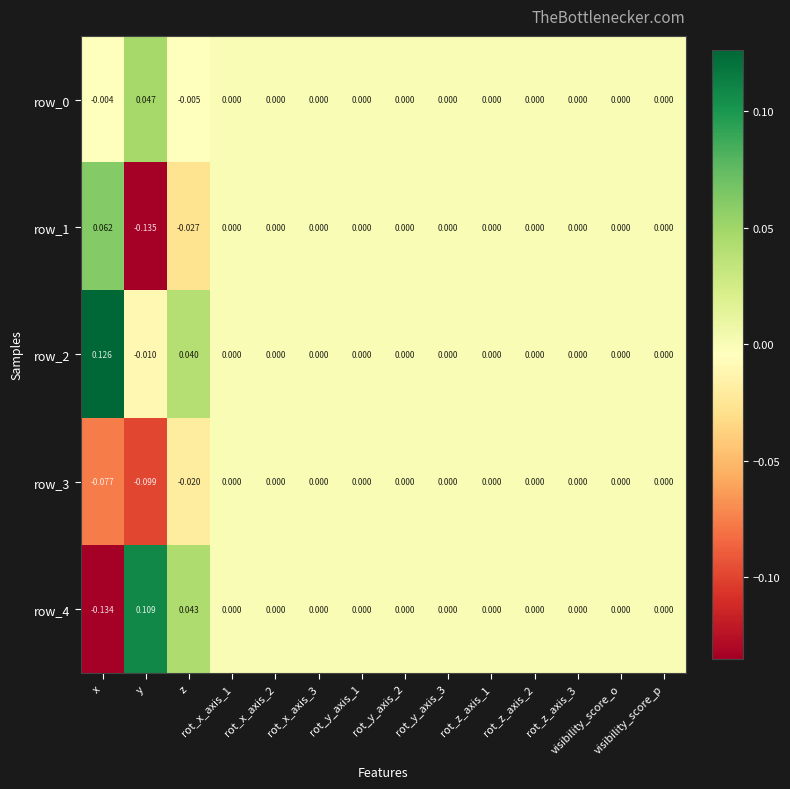

Between rot_y_axis_1 and rot_z_axis_2, which series saw the biggest shift?

row_0